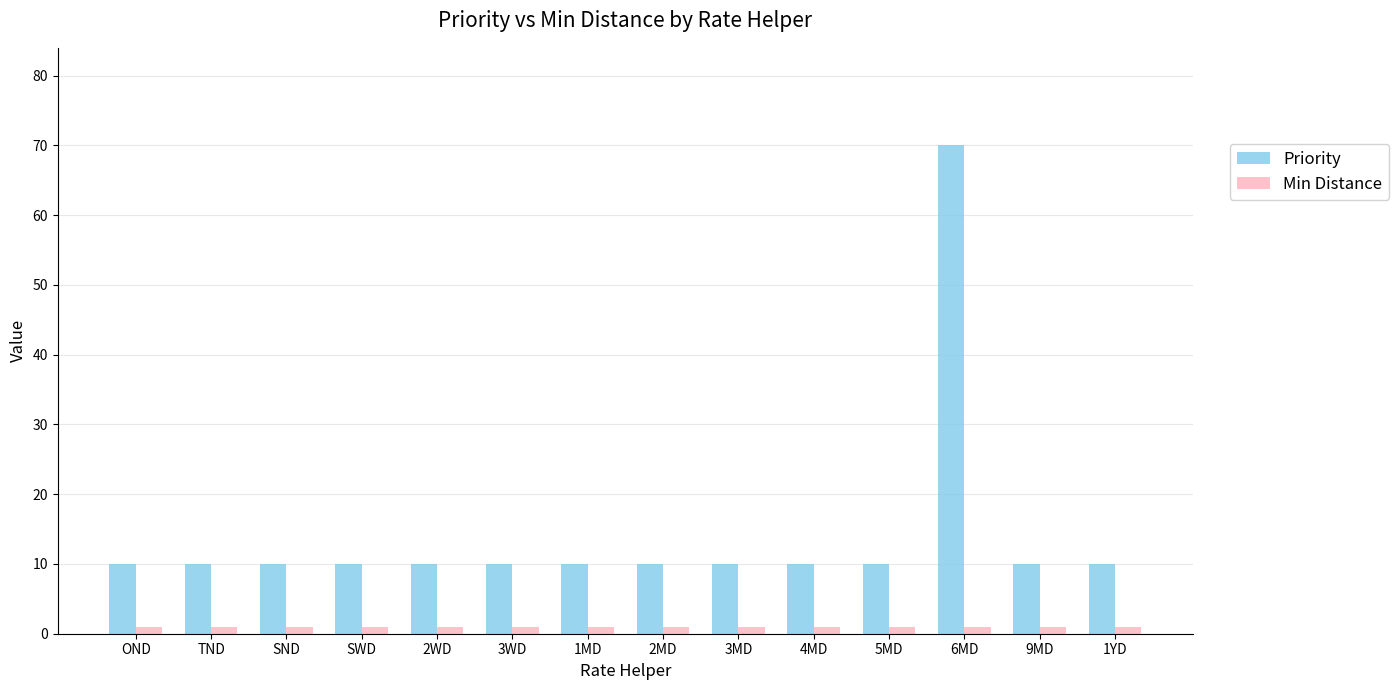

Count the number of categories in the chart.

14